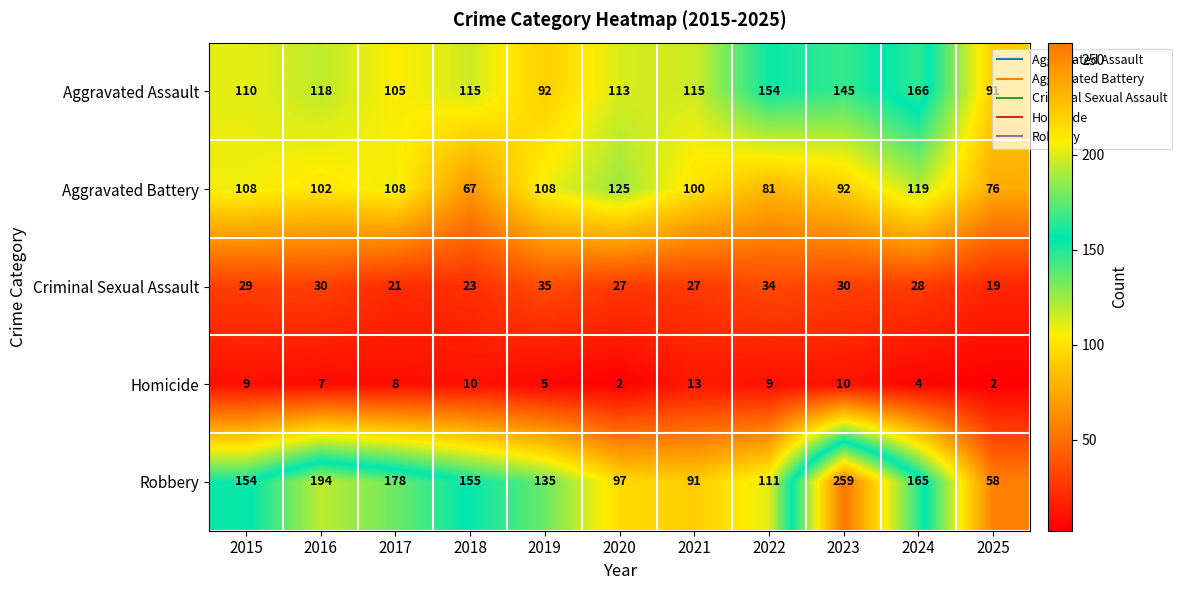

Which series has the largest total across all categories?

Robbery